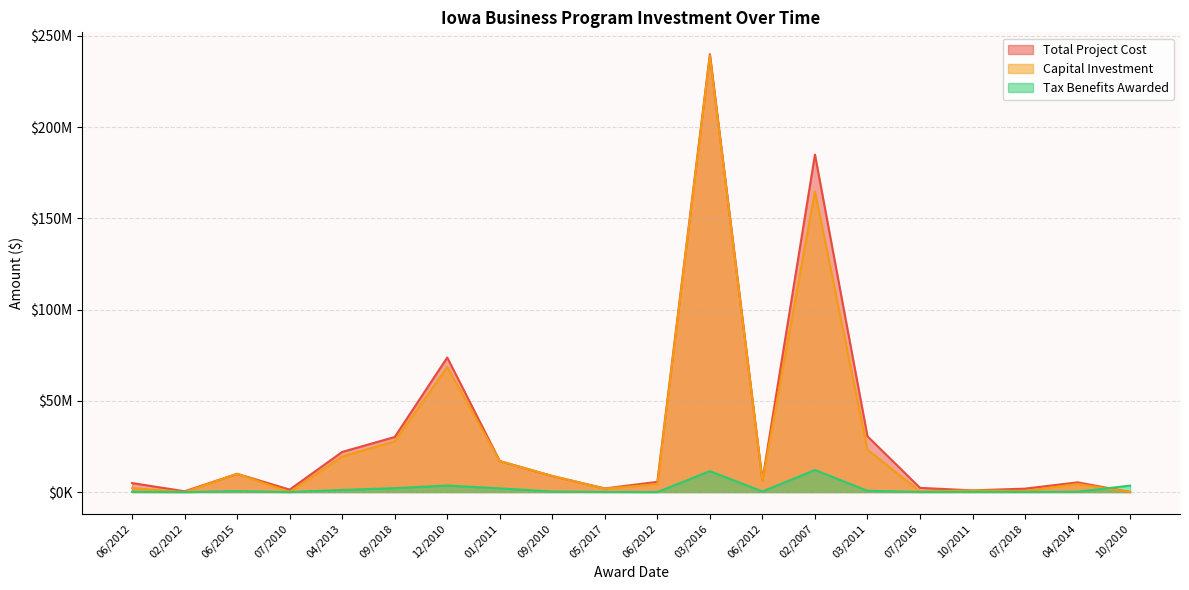

What are all the series names shown in the legend?

Total Project Cost, Capital Investment, Tax Benefits Awarded